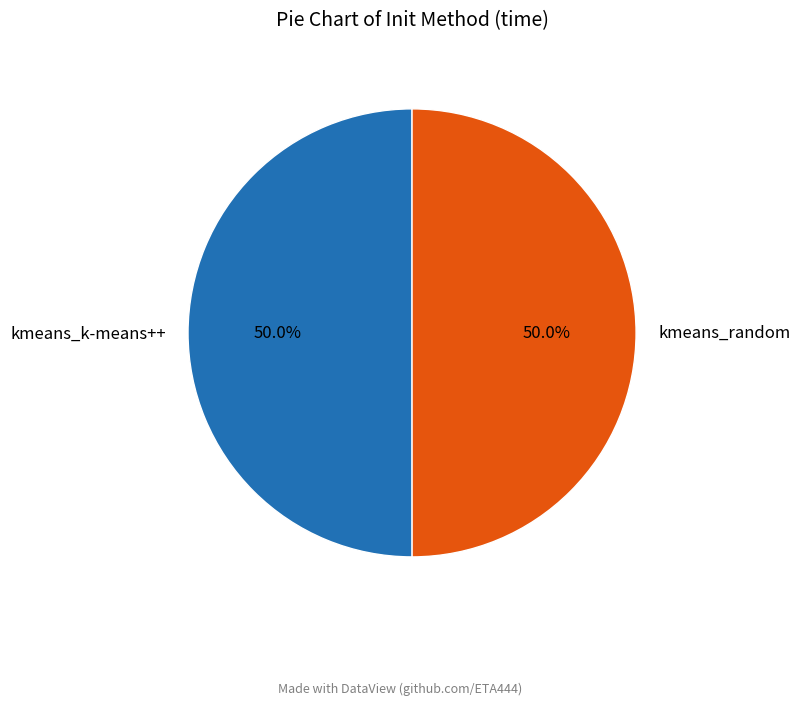

What is the total percentage of kmeans_random and kmeans_k-means++?

100.0%